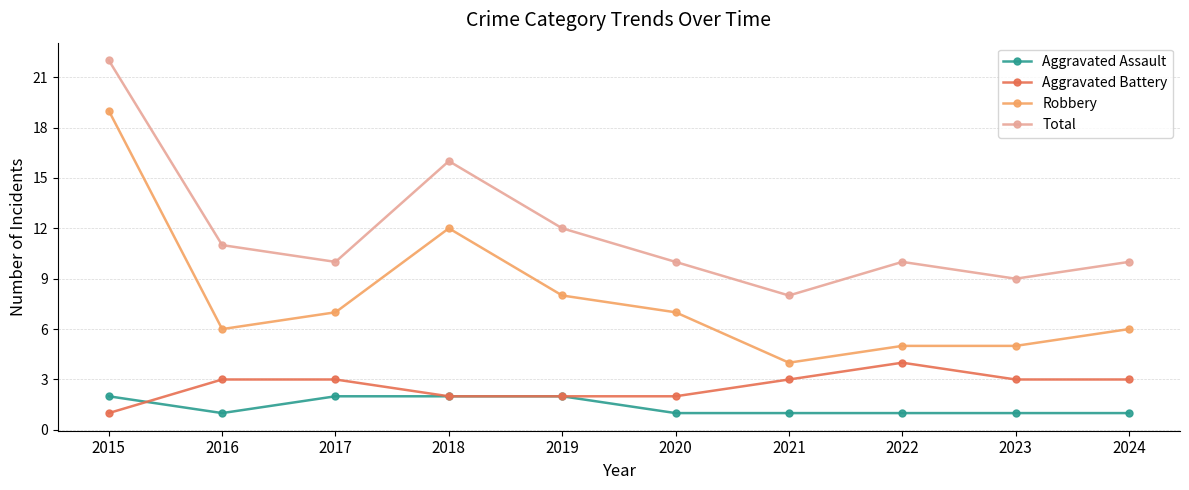

What is the value of the Total point at the 8th from the left?

10